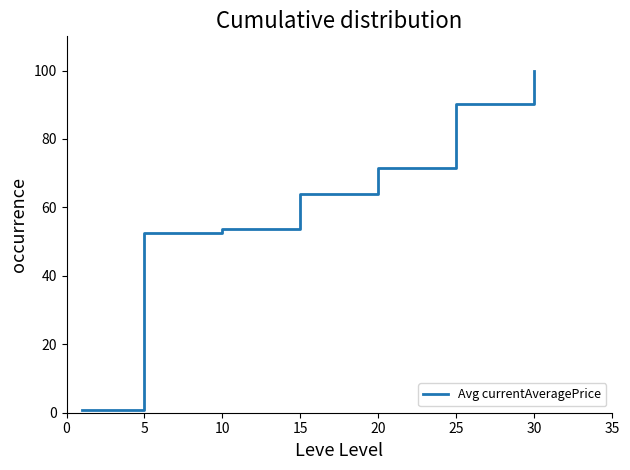

What is the difference between the second highest and minimum values?

89.4